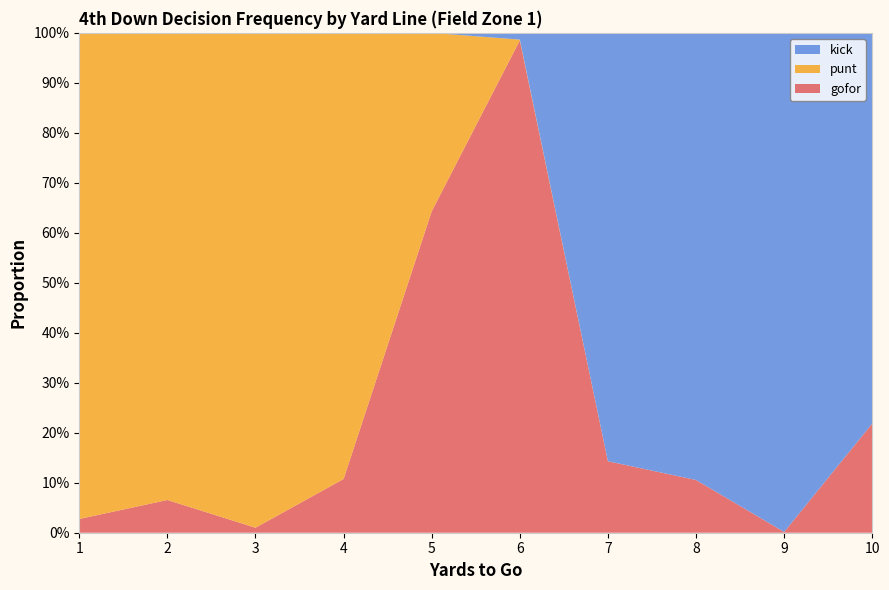

Reading right to left, list all the values displayed in this chart.

gofor: 0.2	0.0	0.1	0.1	1.0	0.6	0.1	0.0	0.1	0.0
punt: 0.0	0.0	0.0	0.0	0.0	0.4	0.9	1.0	0.9	1.0
kick: 0.8	1.0	0.9	0.9	0.0	0.0	0.0	0.0	0.0	0.0